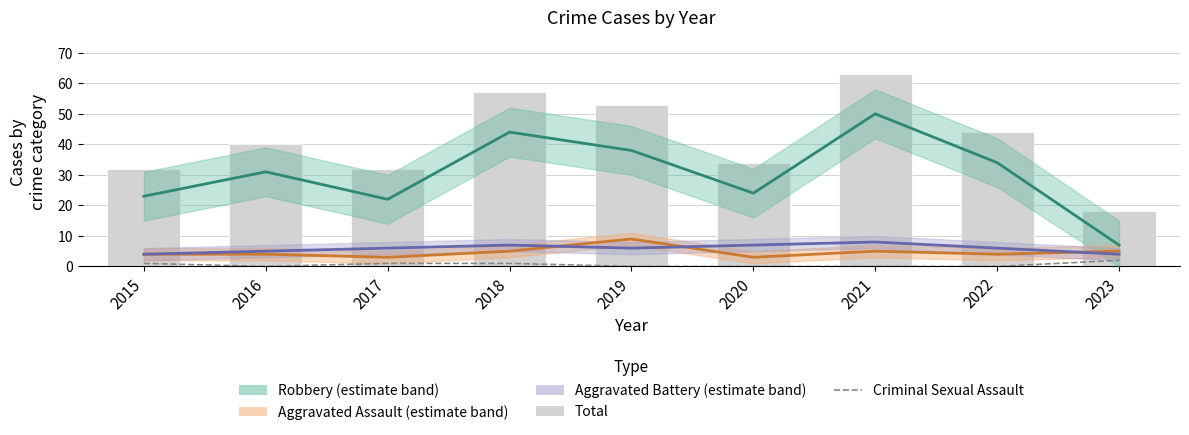

Reading left to right, what are all the values shown in this chart?

Robbery: 23	31	22	44	38	24	50	34	7
Aggravated Assault: 4	4	3	5	9	3	5	4	5
Aggravated Battery: 4	5	6	7	6	7	8	6	4
Criminal Sexual Assault: 1	0	1	1	0	0	0	0	2
Total: 32	40	32	57	53	34	63	44	18